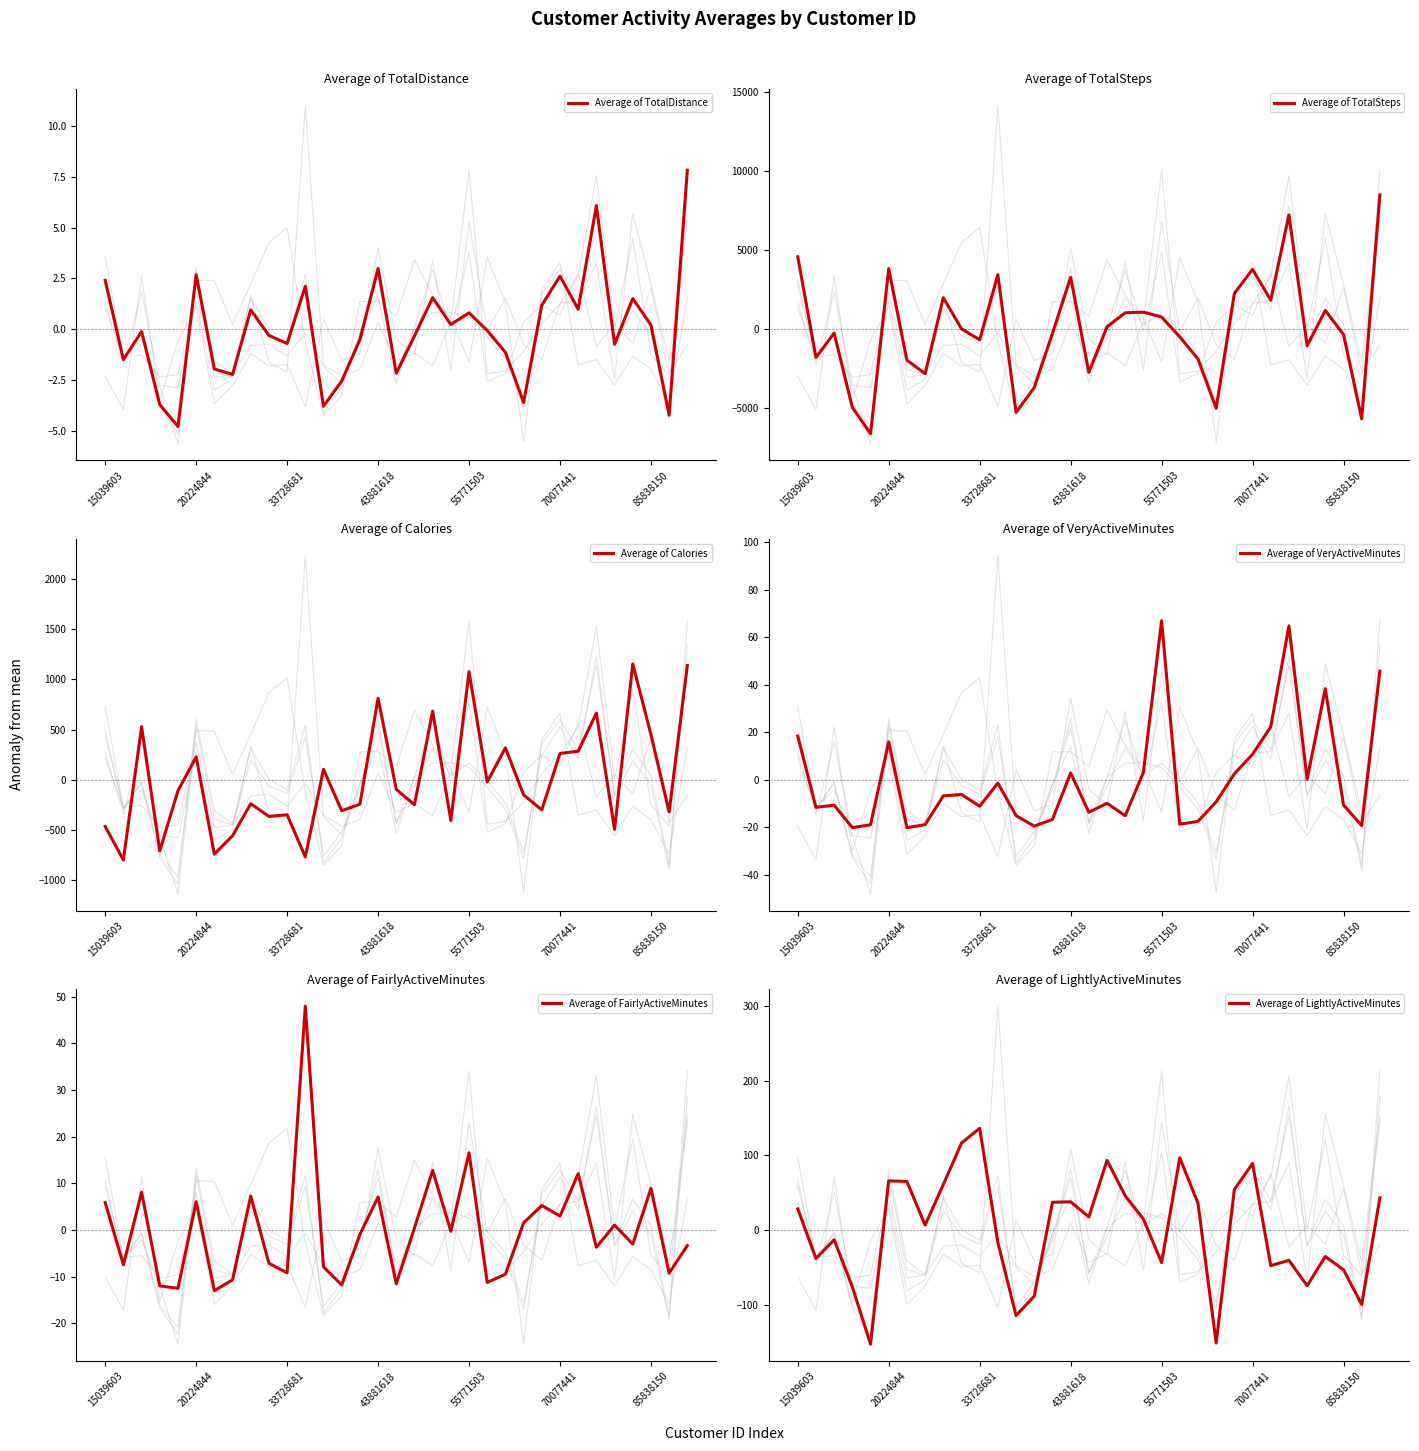

True or false: Average of TotalSteps has more than 1 points higher than both neighbors.

True